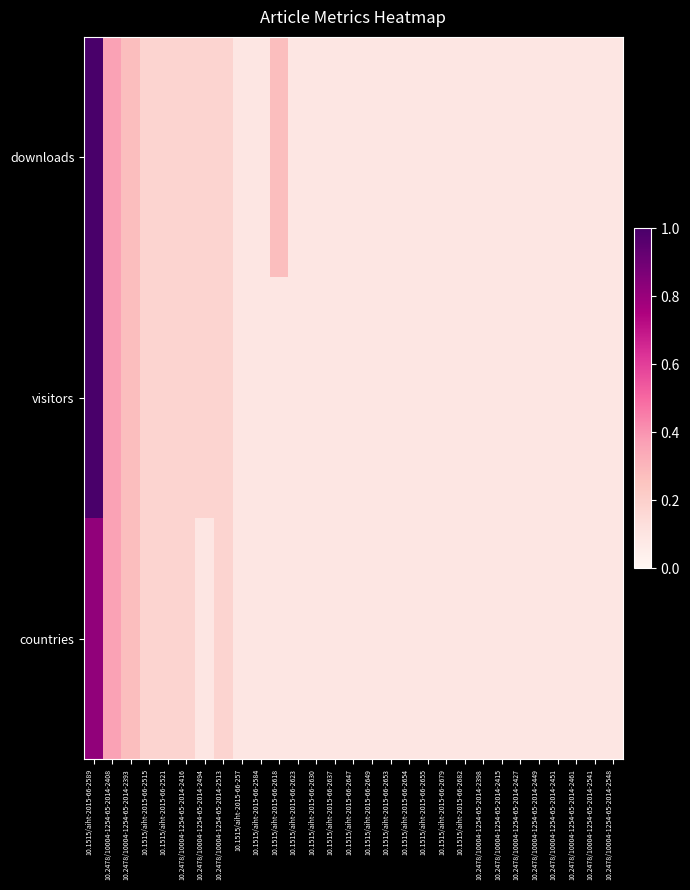

Reading right to left, list all the values displayed in this chart.

downloads: 10.2478/10004-1254-65-2014-2548=0.1	10.2478/10004-1254-65-2014-2541=0.1	10.2478/10004-1254-65-2014-2461=0.1	10.2478/10004-1254-65-2014-2451=0.1	10.2478/10004-1254-65-2014-2449=0.1	10.2478/10004-1254-65-2014-2427=0.1	10.2478/10004-1254-65-2014-2415=0.1	10.2478/10004-1254-65-2014-2398=0.1	10.1515/aiht-2015-66-2682=0.1	10.1515/aiht-2015-66-2679=0.1	10.1515/aiht-2015-66-2655=0.1	10.1515/aiht-2015-66-2654=0.1	10.1515/aiht-2015-66-2653=0.1	10.1515/aiht-2015-66-2649=0.1	10.1515/aiht-2015-66-2647=0.1	10.1515/aiht-2015-66-2637=0.1	10.1515/aiht-2015-66-2630=0.1	10.1515/aiht-2015-66-2623=0.1	10.1515/aiht-2015-66-2618=0.3	10.1515/aiht-2015-66-2584=0.1	10.1515/aiht-2015-66-257=0.1	10.2478/10004-1254-65-2014-2513=0.2	10.2478/10004-1254-65-2014-2494=0.2	10.2478/10004-1254-65-2014-2416=0.2	10.1515/aiht-2015-66-2521=0.2	10.1515/aiht-2015-66-2515=0.2	10.2478/10004-1254-65-2014-2393=0.3	10.2478/10004-1254-65-2014-2408=0.4	10.1515/aiht-2015-66-2589=1.0
visitors: 10.2478/10004-1254-65-2014-2548=0.1	10.2478/10004-1254-65-2014-2541=0.1	10.2478/10004-1254-65-2014-2461=0.1	10.2478/10004-1254-65-2014-2451=0.1	10.2478/10004-1254-65-2014-2449=0.1	10.2478/10004-1254-65-2014-2427=0.1	10.2478/10004-1254-65-2014-2415=0.1	10.2478/10004-1254-65-2014-2398=0.1	10.1515/aiht-2015-66-2682=0.1	10.1515/aiht-2015-66-2679=0.1	10.1515/aiht-2015-66-2655=0.1	10.1515/aiht-2015-66-2654=0.1	10.1515/aiht-2015-66-2653=0.1	10.1515/aiht-2015-66-2649=0.1	10.1515/aiht-2015-66-2647=0.1	10.1515/aiht-2015-66-2637=0.1	10.1515/aiht-2015-66-2630=0.1	10.1515/aiht-2015-66-2623=0.1	10.1515/aiht-2015-66-2618=0.1	10.1515/aiht-2015-66-2584=0.1	10.1515/aiht-2015-66-257=0.1	10.2478/10004-1254-65-2014-2513=0.2	10.2478/10004-1254-65-2014-2494=0.2	10.2478/10004-1254-65-2014-2416=0.2	10.1515/aiht-2015-66-2521=0.2	10.1515/aiht-2015-66-2515=0.2	10.2478/10004-1254-65-2014-2393=0.3	10.2478/10004-1254-65-2014-2408=0.4	10.1515/aiht-2015-66-2589=1.0
countries: 10.2478/10004-1254-65-2014-2548=0.1	10.2478/10004-1254-65-2014-2541=0.1	10.2478/10004-1254-65-2014-2461=0.1	10.2478/10004-1254-65-2014-2451=0.1	10.2478/10004-1254-65-2014-2449=0.1	10.2478/10004-1254-65-2014-2427=0.1	10.2478/10004-1254-65-2014-2415=0.1	10.2478/10004-1254-65-2014-2398=0.1	10.1515/aiht-2015-66-2682=0.1	10.1515/aiht-2015-66-2679=0.1	10.1515/aiht-2015-66-2655=0.1	10.1515/aiht-2015-66-2654=0.1	10.1515/aiht-2015-66-2653=0.1	10.1515/aiht-2015-66-2649=0.1	10.1515/aiht-2015-66-2647=0.1	10.1515/aiht-2015-66-2637=0.1	10.1515/aiht-2015-66-2630=0.1	10.1515/aiht-2015-66-2623=0.1	10.1515/aiht-2015-66-2618=0.1	10.1515/aiht-2015-66-2584=0.1	10.1515/aiht-2015-66-257=0.1	10.2478/10004-1254-65-2014-2513=0.2	10.2478/10004-1254-65-2014-2494=0.1	10.2478/10004-1254-65-2014-2416=0.2	10.1515/aiht-2015-66-2521=0.2	10.1515/aiht-2015-66-2515=0.2	10.2478/10004-1254-65-2014-2393=0.3	10.2478/10004-1254-65-2014-2408=0.4	10.1515/aiht-2015-66-2589=0.8